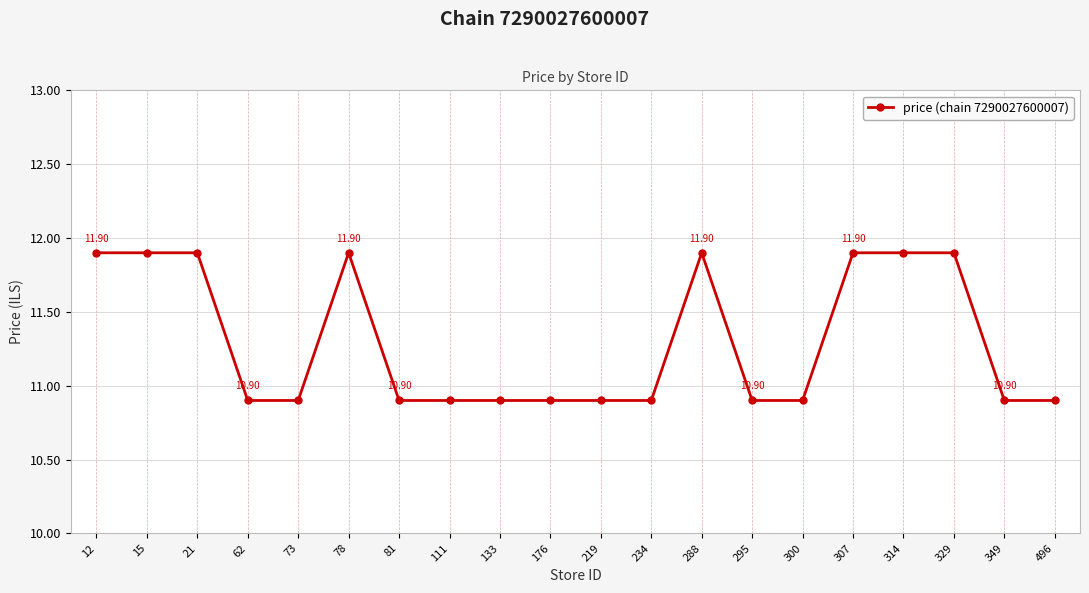

What is the difference between the second highest and second lowest values?

1.0